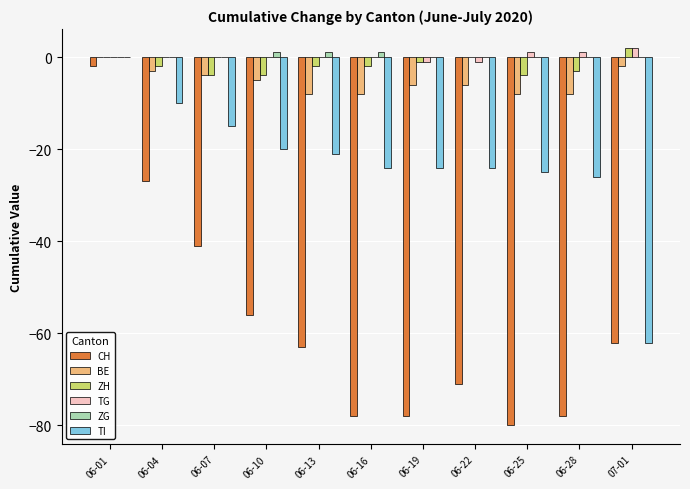

What is the sum of all BE values?

-58